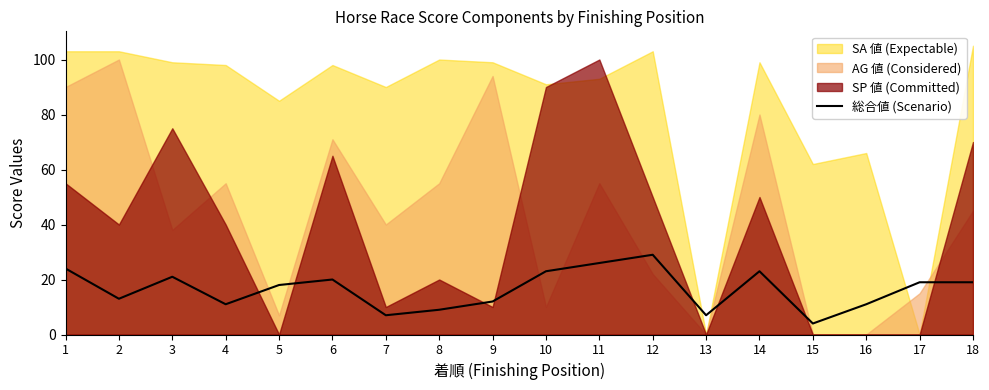

What is the maximum value for 総合値 (Scenario)?

29